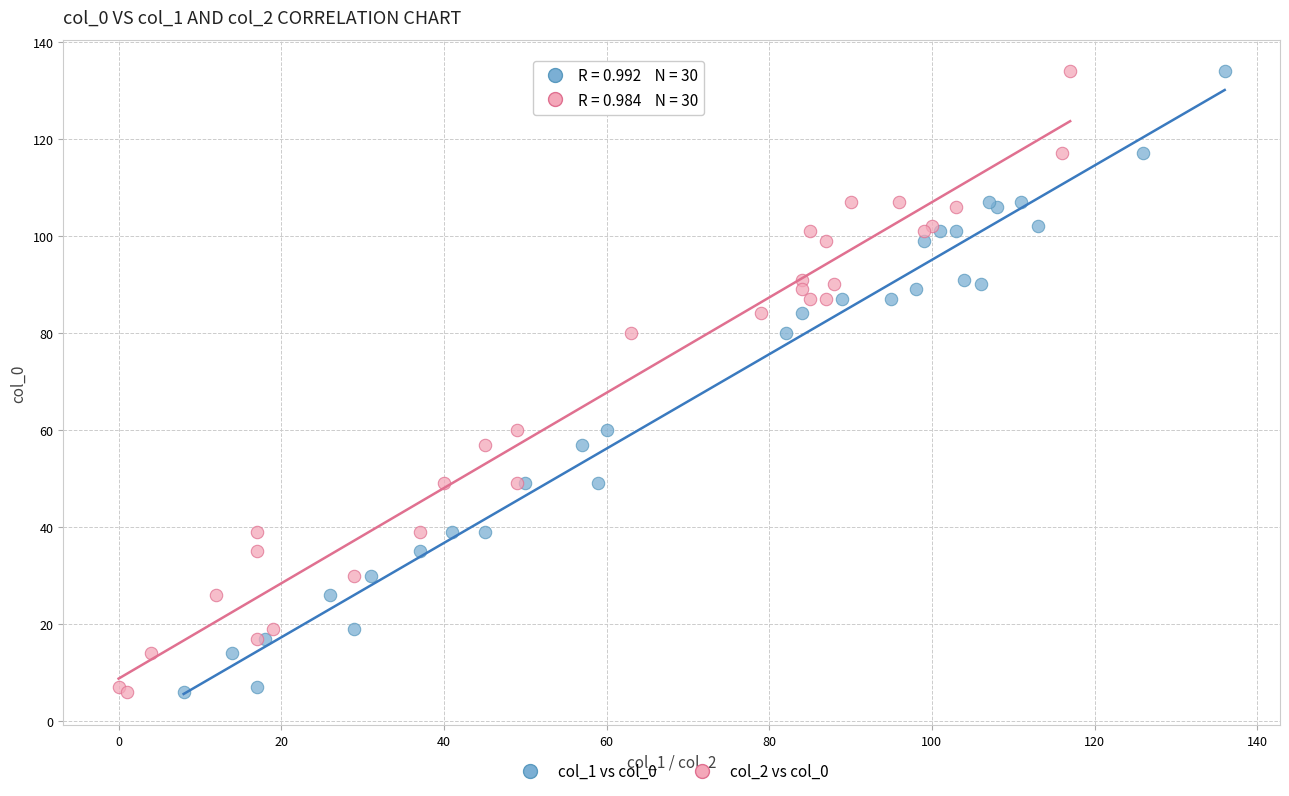

What are all the series names shown in the legend?

col_1 vs col_0, col_2 vs col_0